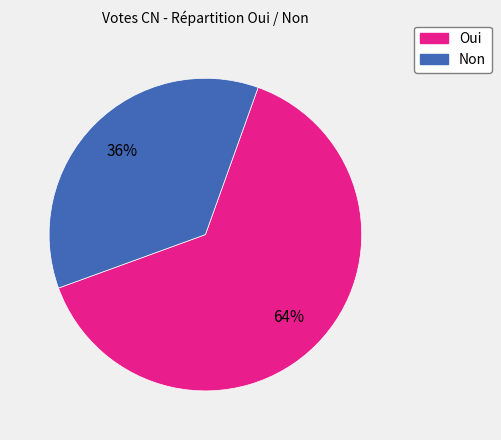

How many segments does this pie chart have?

2